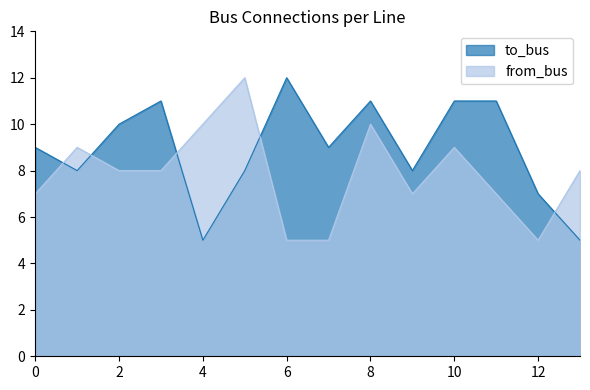

How many from_bus values are between 7 and 9?

8